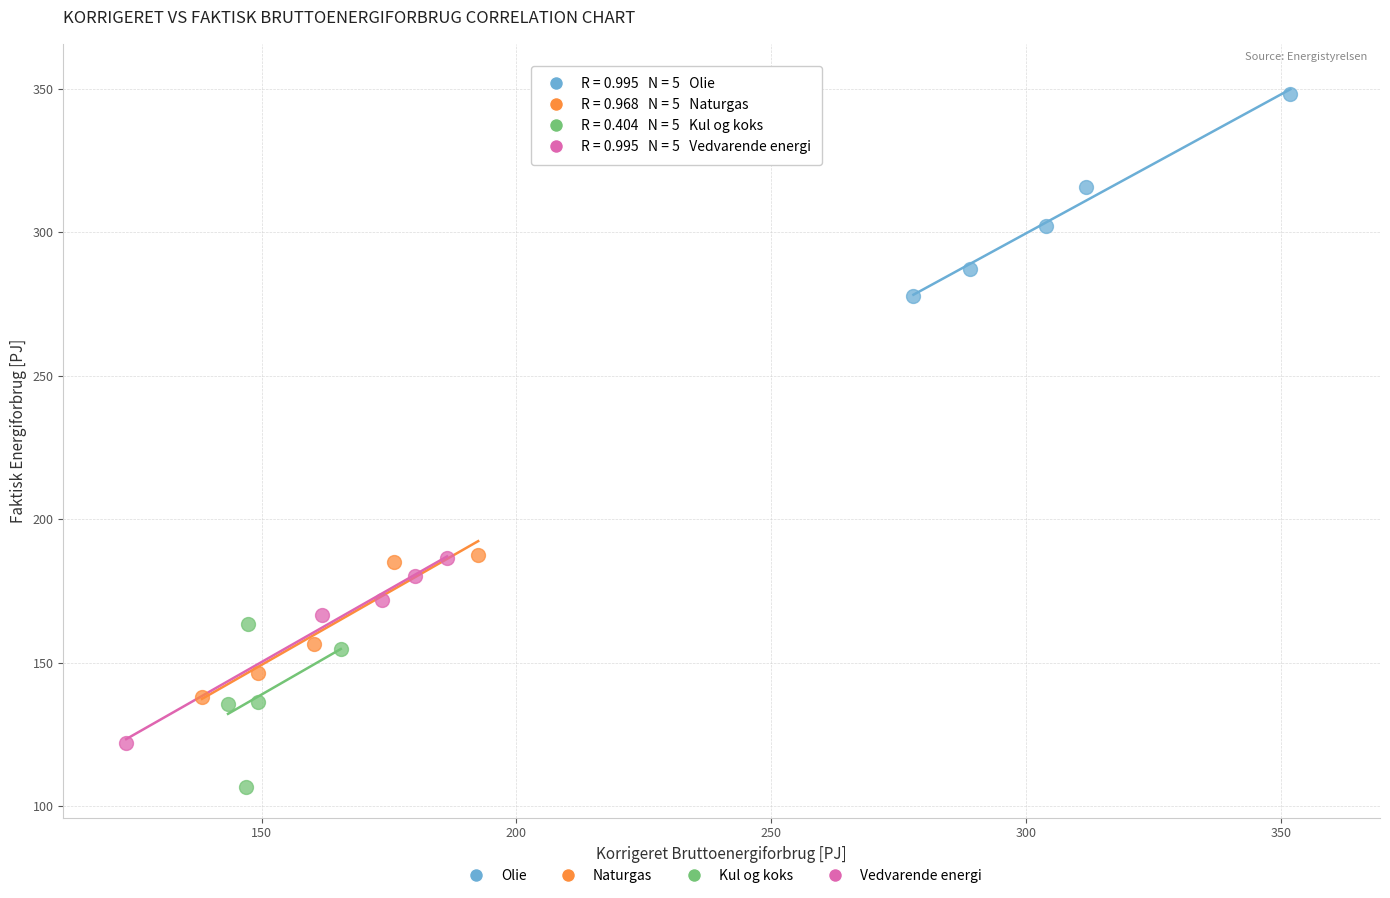

Which series contains the lowest Y value?

Kul og koks